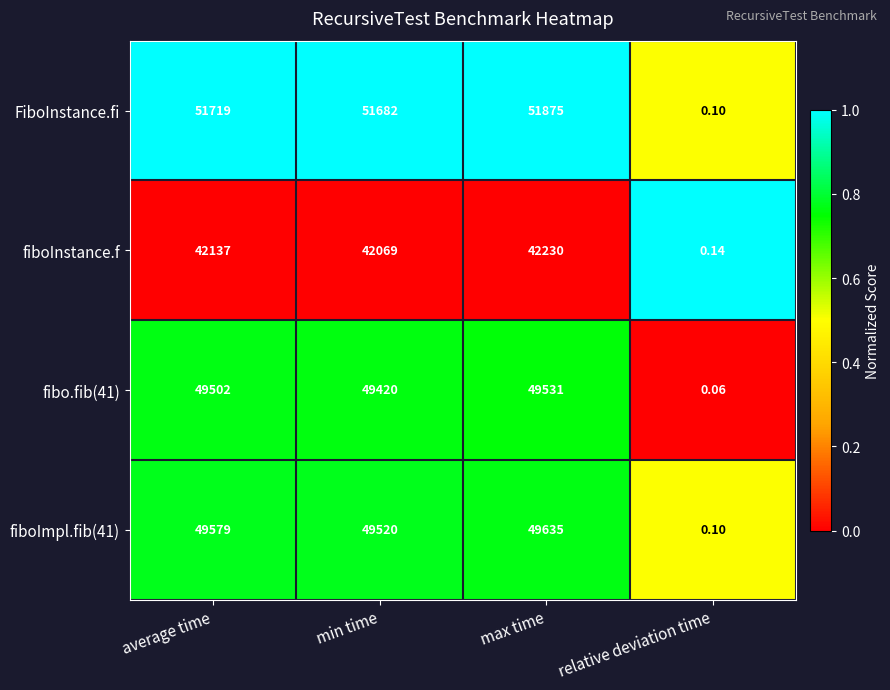

Which series has the largest total across all categories?

FiboInstance.fi